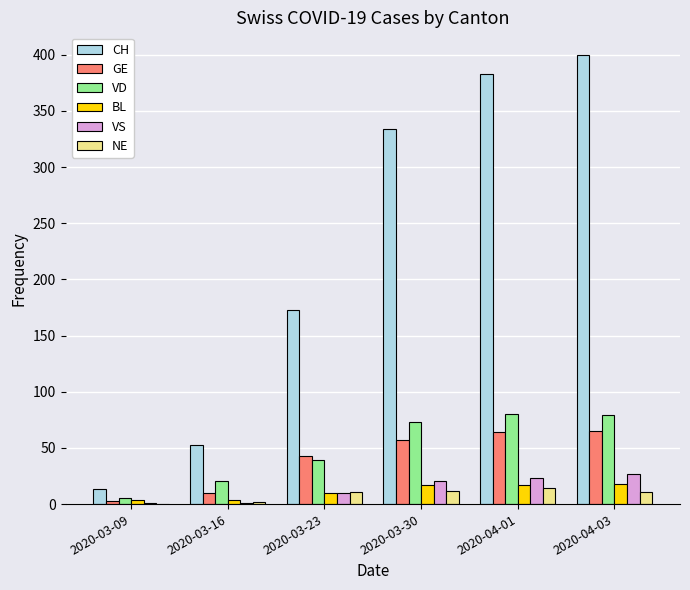

What are all the series names shown in the legend?

CH, GE, VD, BL, VS, NE